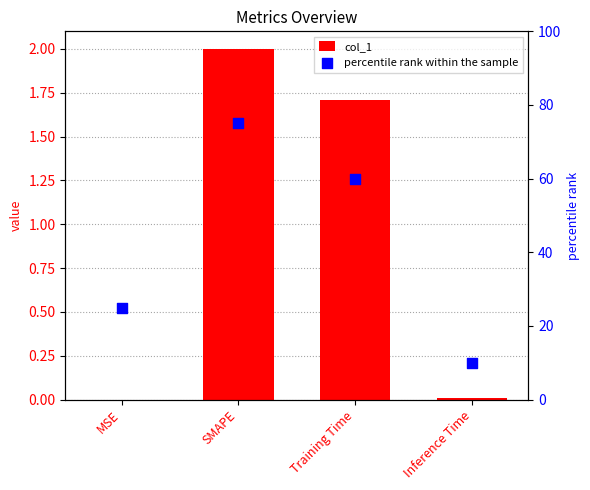

Which series has the largest total across all categories?

percentile rank within the sample